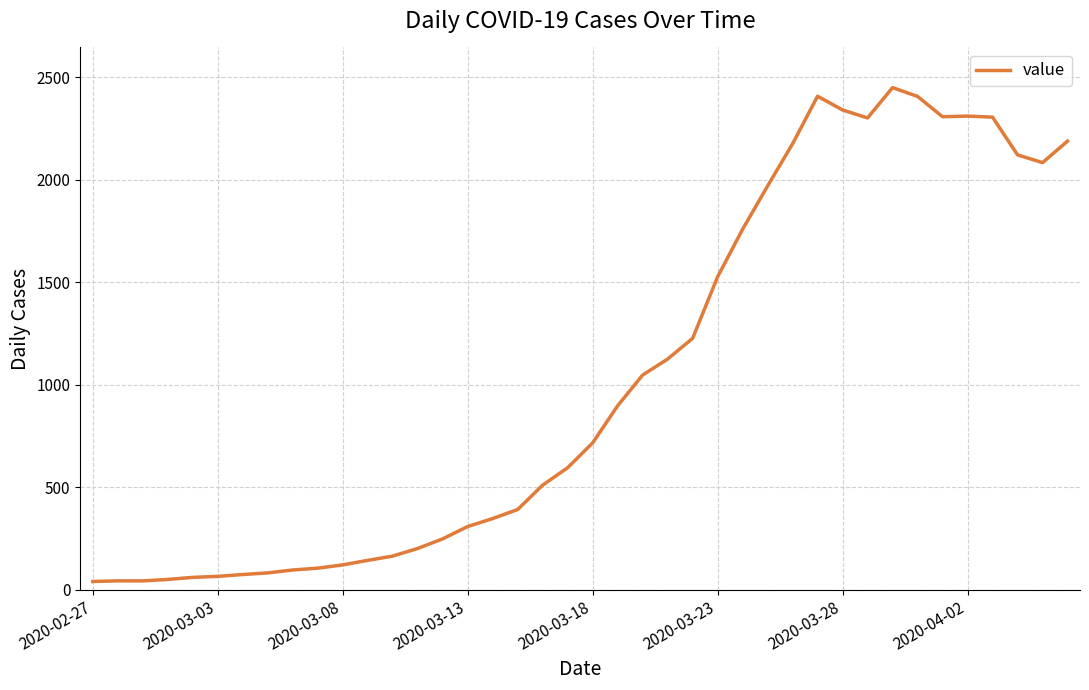

What is the difference between the maximum and minimum values?

2409